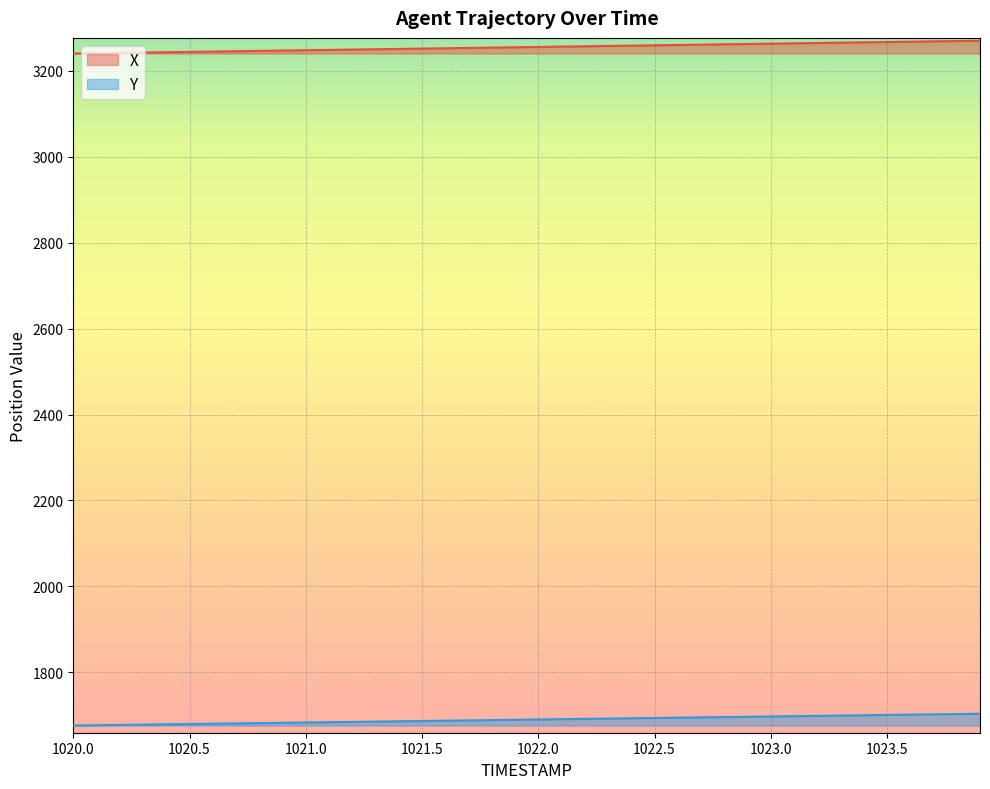

What is the difference between the maximum and minimum values in the X series?

29.8